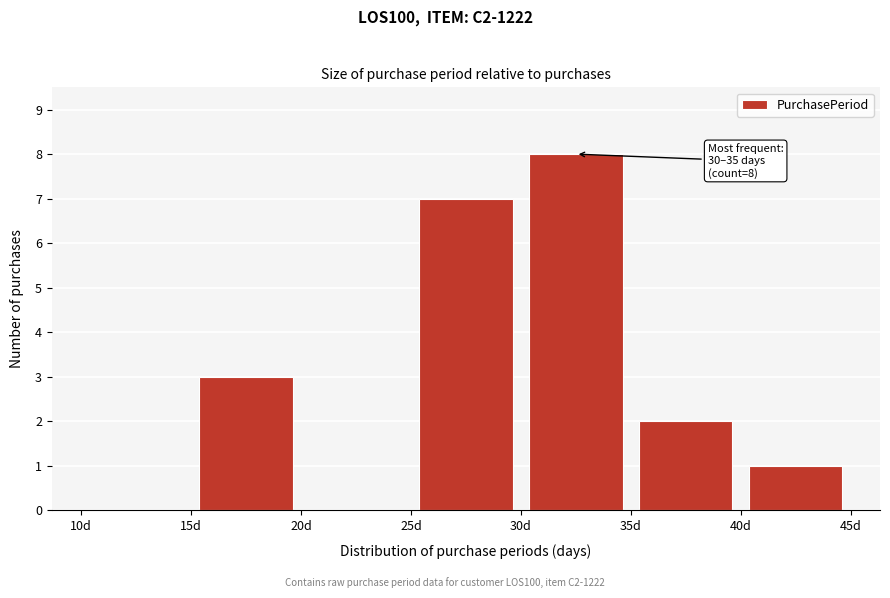

Which range on the x-axis has the tallest bar?

30 to 35